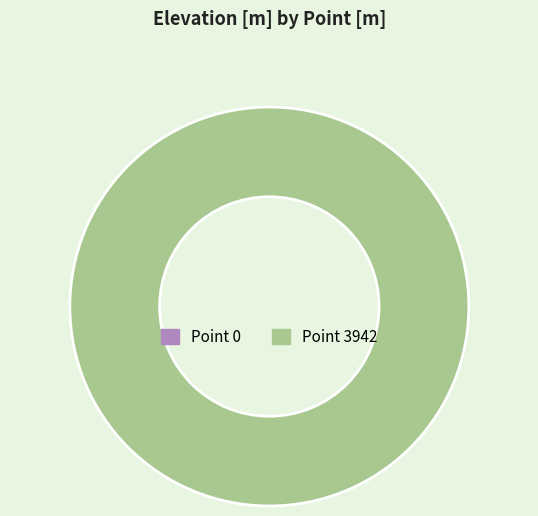

True or false: 3942 accounts for 99% of the total.

False